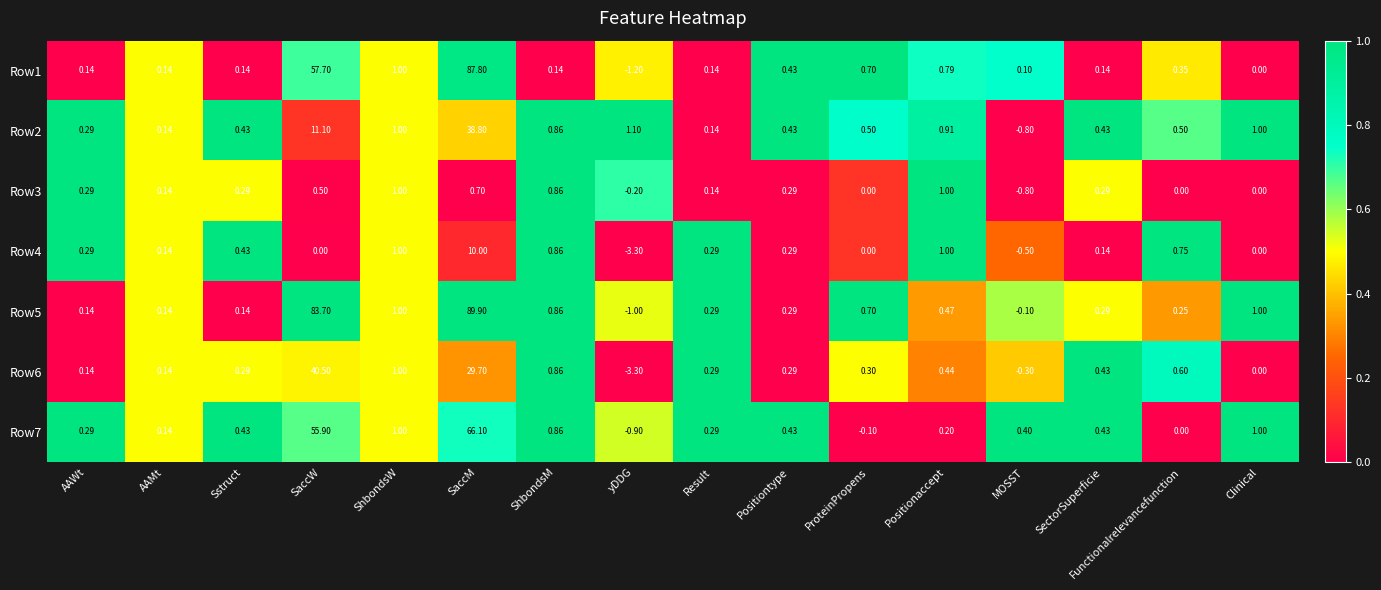

At how many categories does at least one series exceed 0?

16